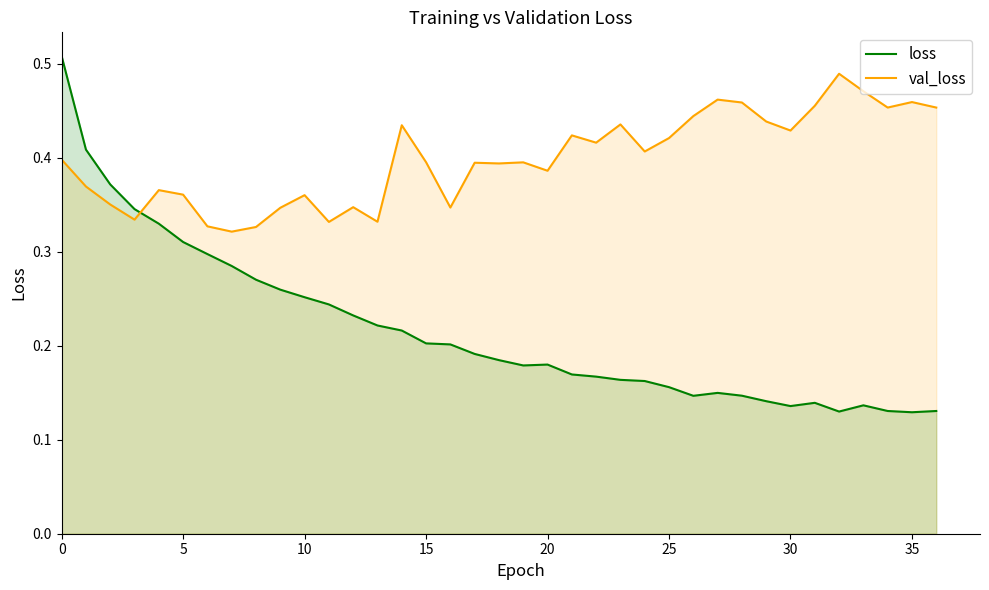

What is the label of the 21st point from the right?

16